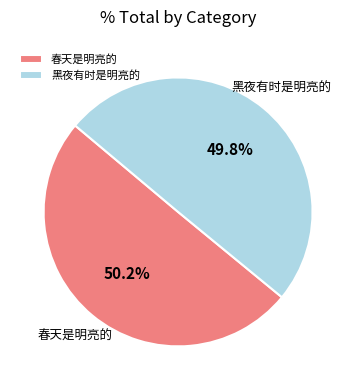

Is there a majority slice in this chart?

Yes